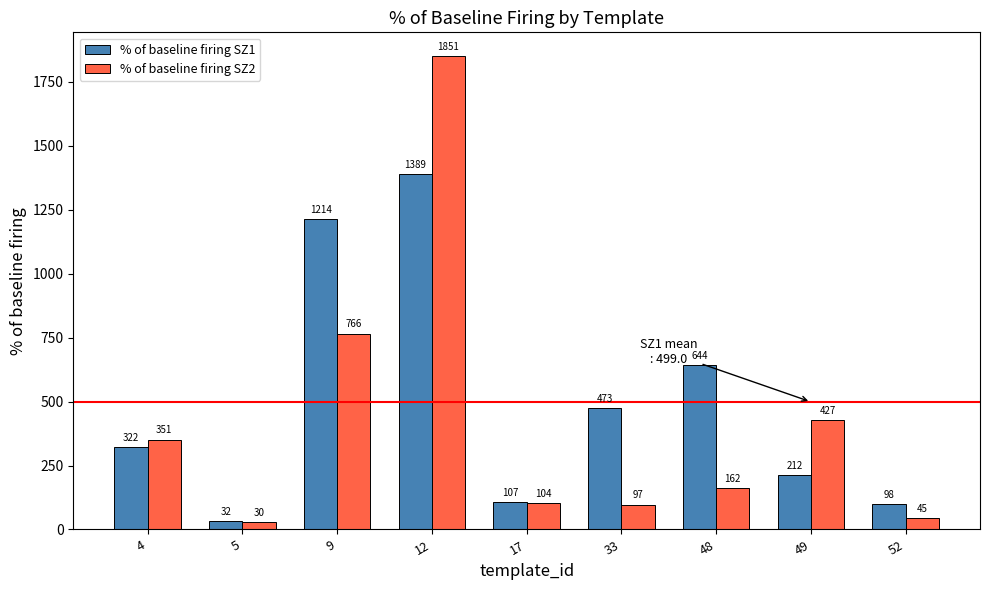

What are all the series names shown in the legend?

% of baseline firing SZ1, % of baseline firing SZ2